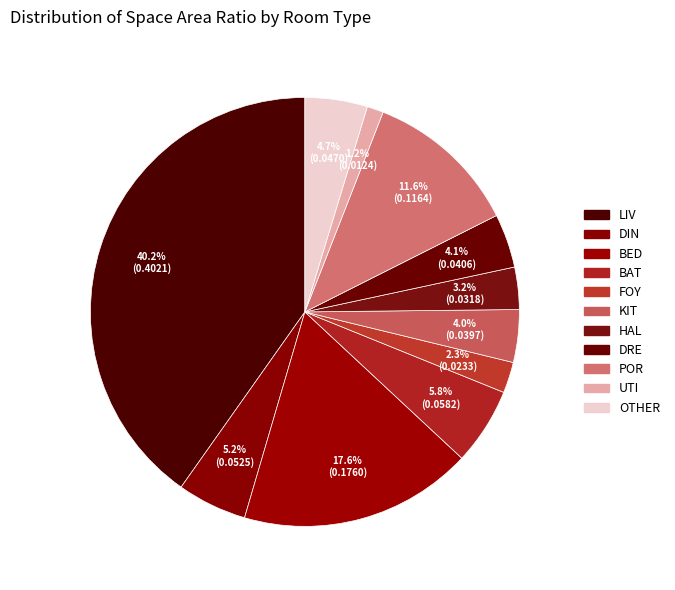

The DIN slice represents 5% of the pie. True or false?

True